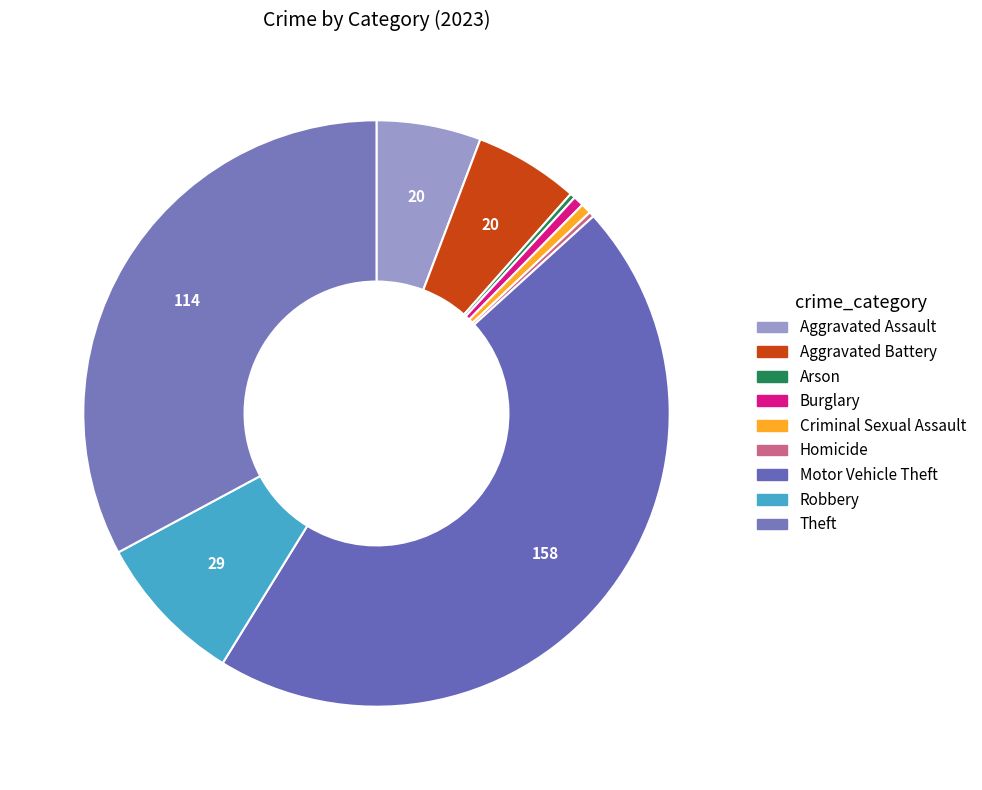

How many slices are in this pie chart?

9